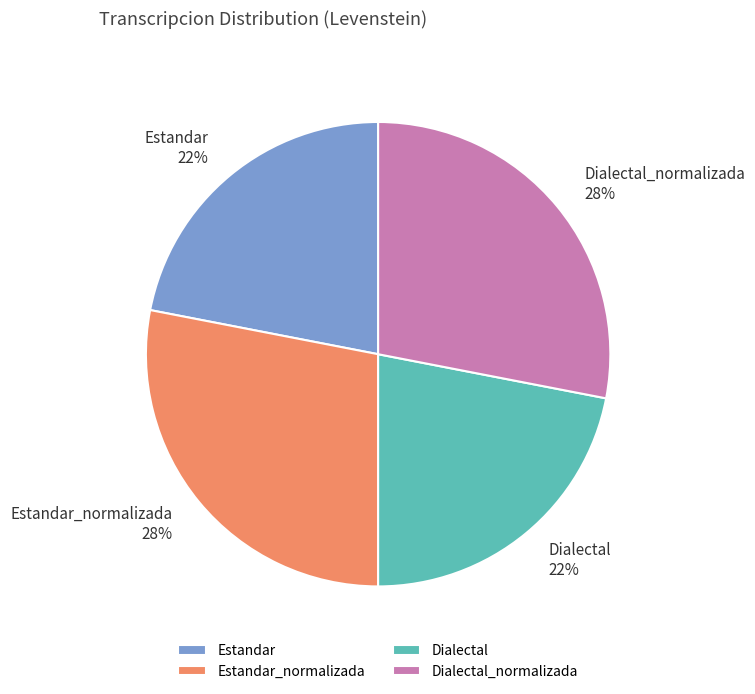

The Estandar_normalizada slice represents 28% of the pie. True or false?

True